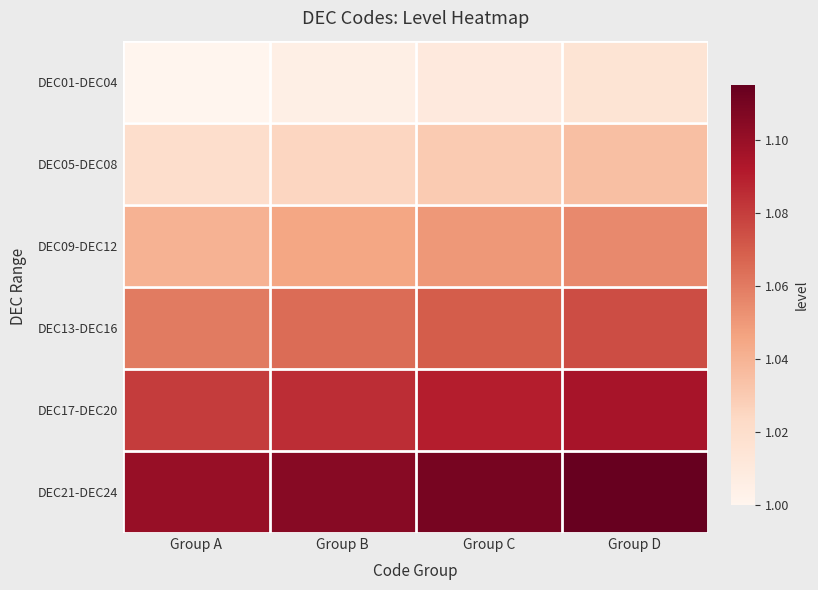

Reading left to right, list all the values displayed in this chart.

DEC01-DEC04: Group A=1.0	Group B=1.0	Group C=1.0	Group D=1.0
DEC05-DEC08: Group A=1.0	Group B=1.0	Group C=1.0	Group D=1.0
DEC09-DEC12: Group A=1.0	Group B=1.0	Group C=1.1	Group D=1.1
DEC13-DEC16: Group A=1.1	Group B=1.1	Group C=1.1	Group D=1.1
DEC17-DEC20: Group A=1.1	Group B=1.1	Group C=1.1	Group D=1.1
DEC21-DEC24: Group A=1.1	Group B=1.1	Group C=1.1	Group D=1.1